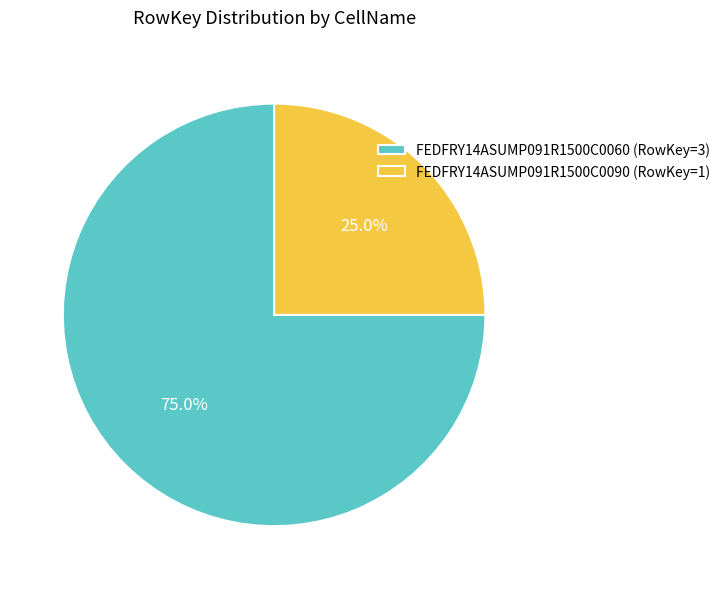

Does FEDFRY14ASUMP091R1500C0060 represent more than half of the total?

Yes